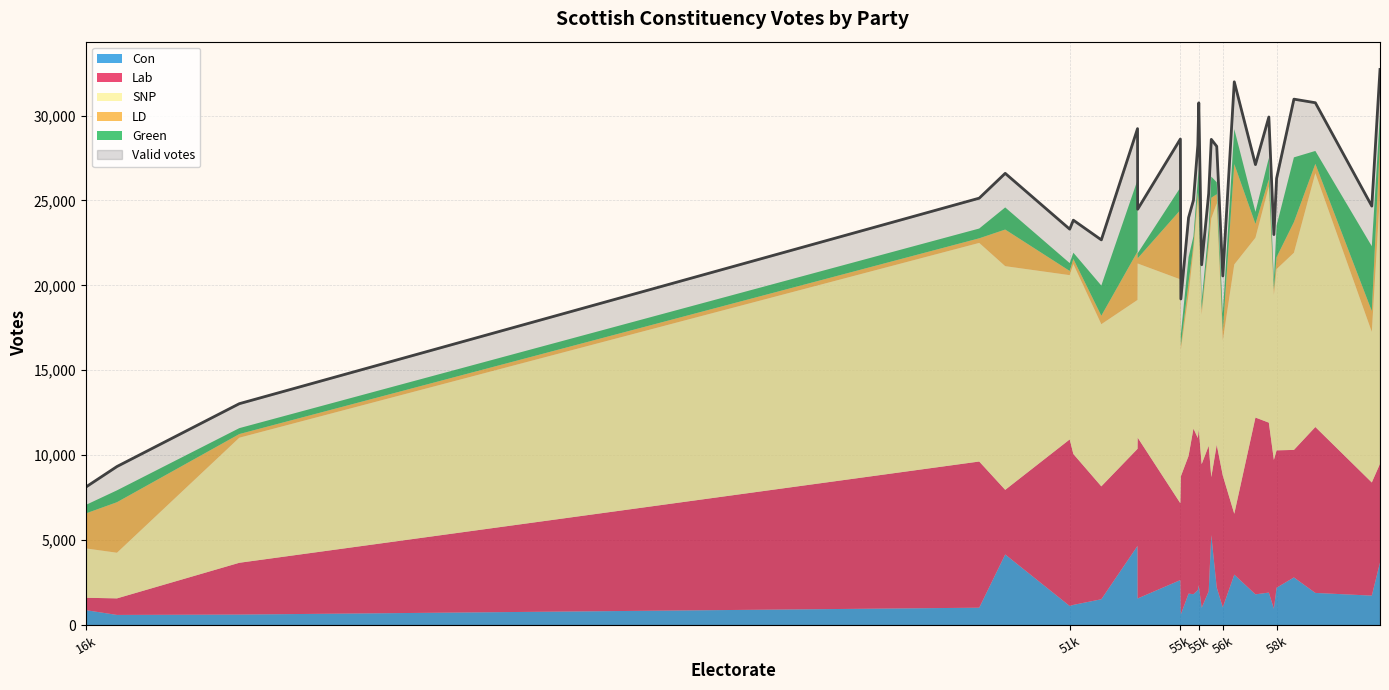

What is the total value across all series at Argyll & Bute?

51188